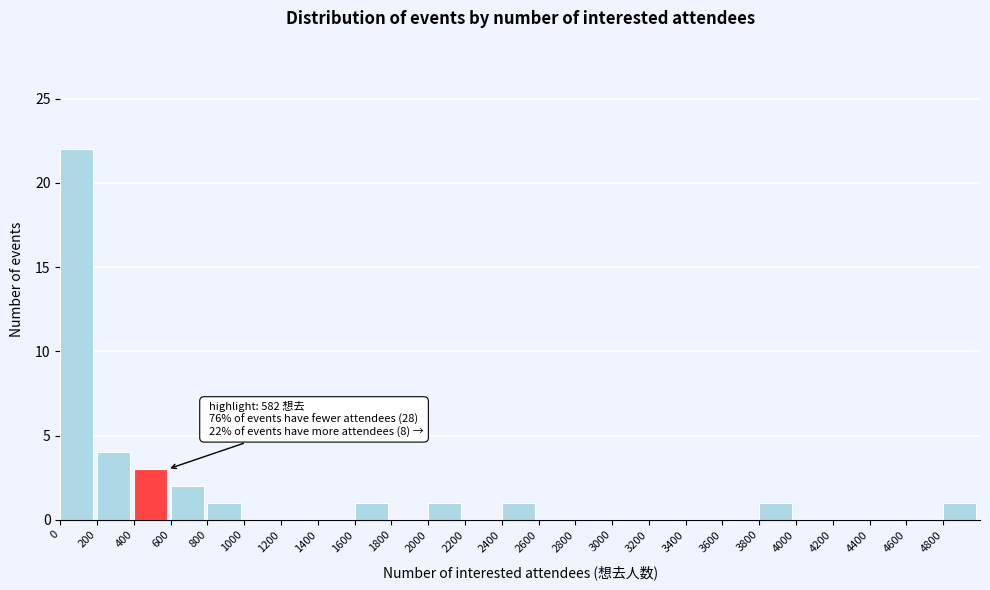

Which range on the x-axis has the tallest bar?

0 to 200